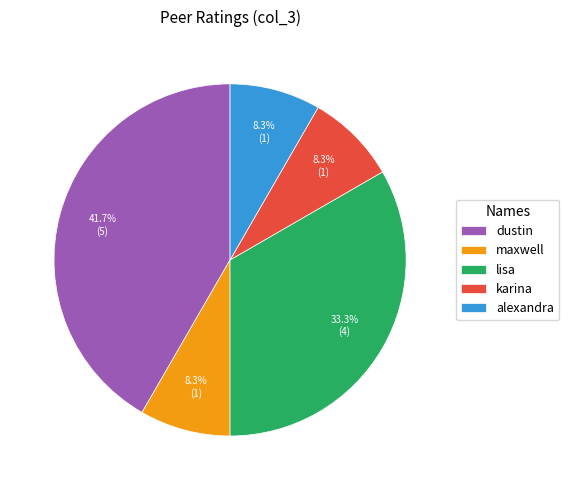

Which category has the biggest portion of the pie?

dustin